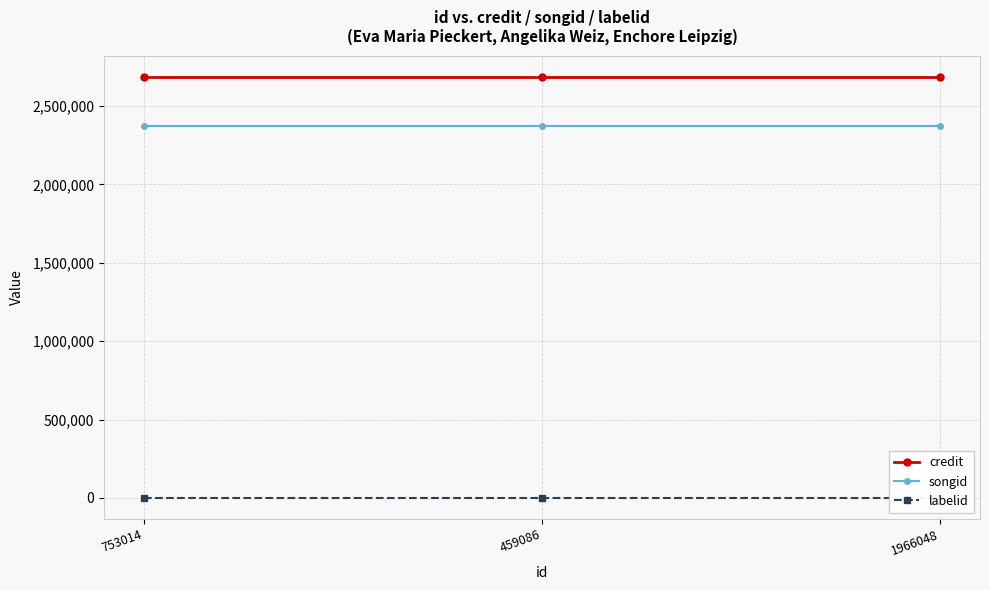

How many series are shown in this chart?

3